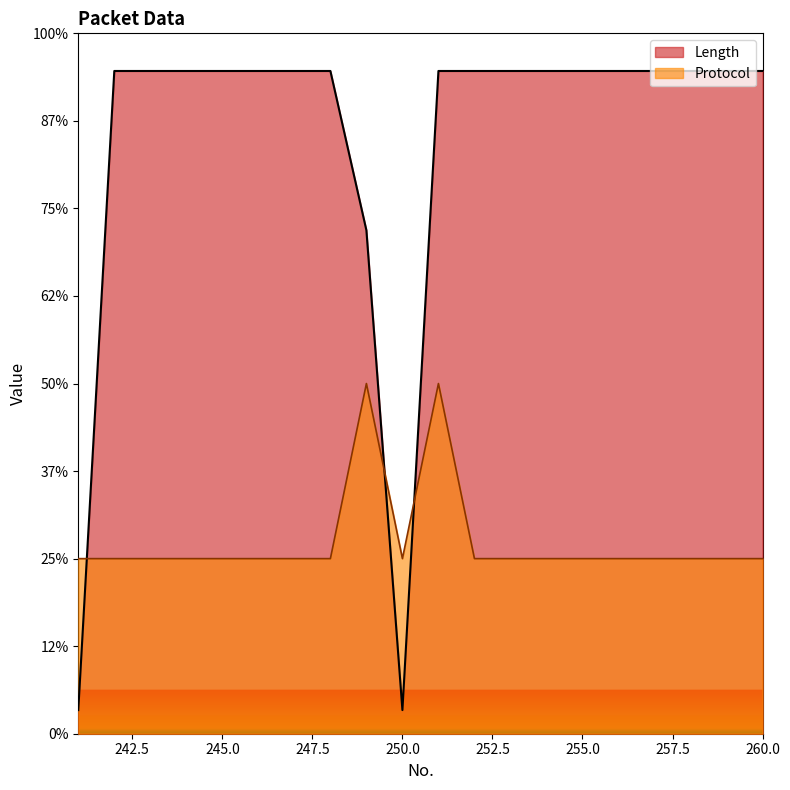

Which category has the lowest value in the Length series?

241